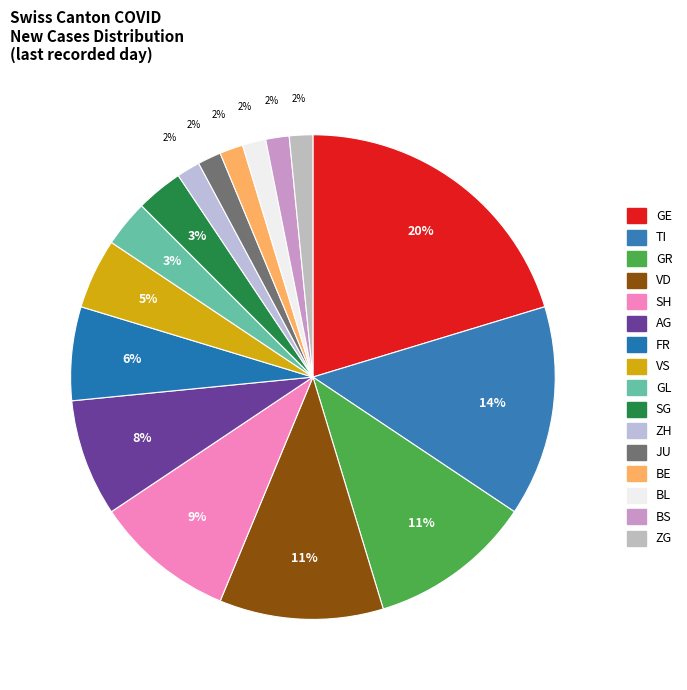

To the nearest percent, what is the average slice percentage?

6%